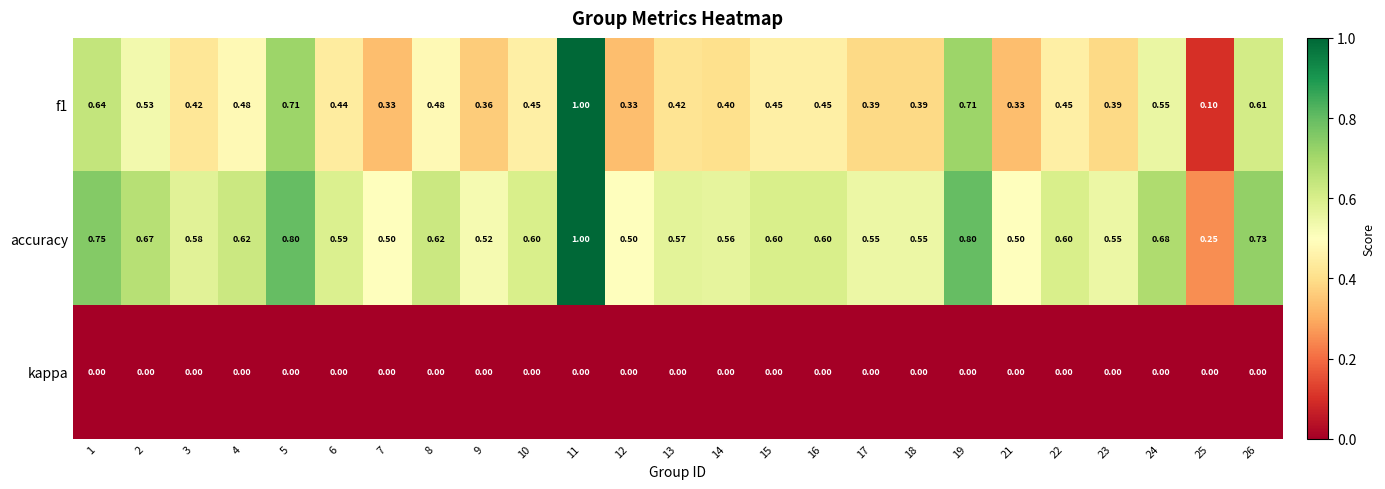

Is the value of kappa at 17 greater than the value of accuracy at 23?

No